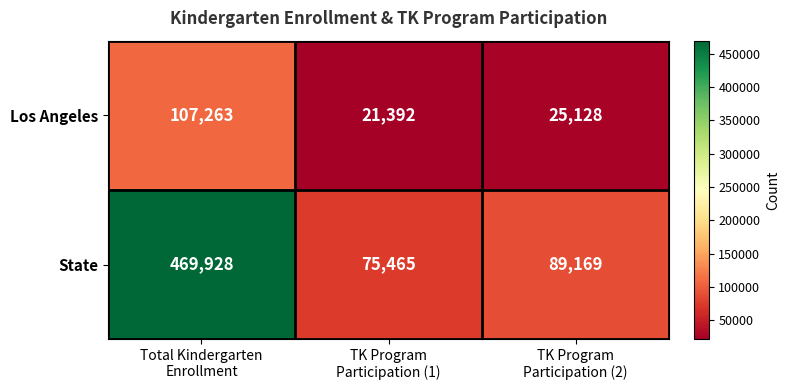

Reading right to left, extract all data points from this chart.

Los Angeles: 25128	21392	107263
State: 89169	75465	469928